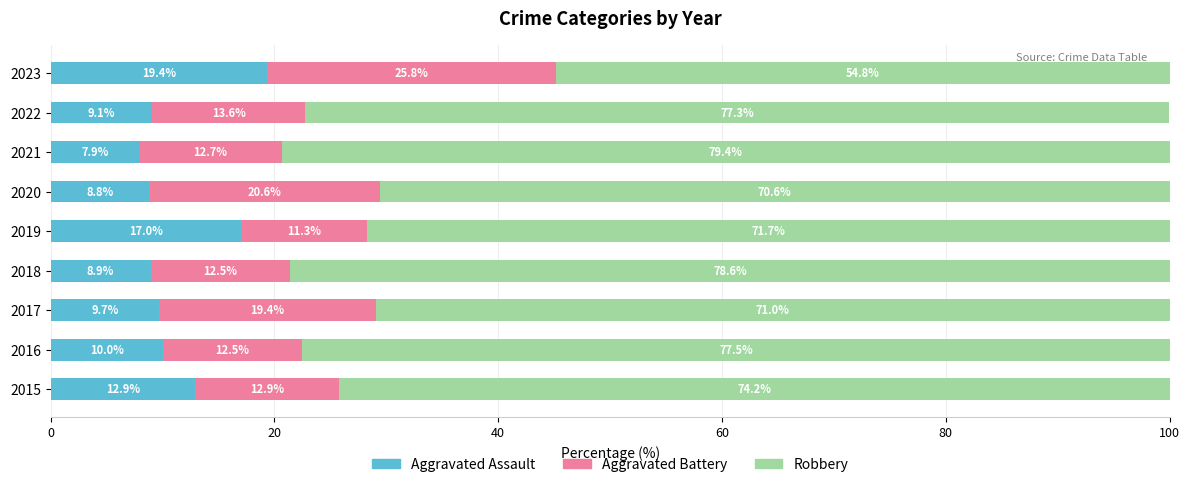

Which category has the lowest value in the Aggravated Assault series?

2021